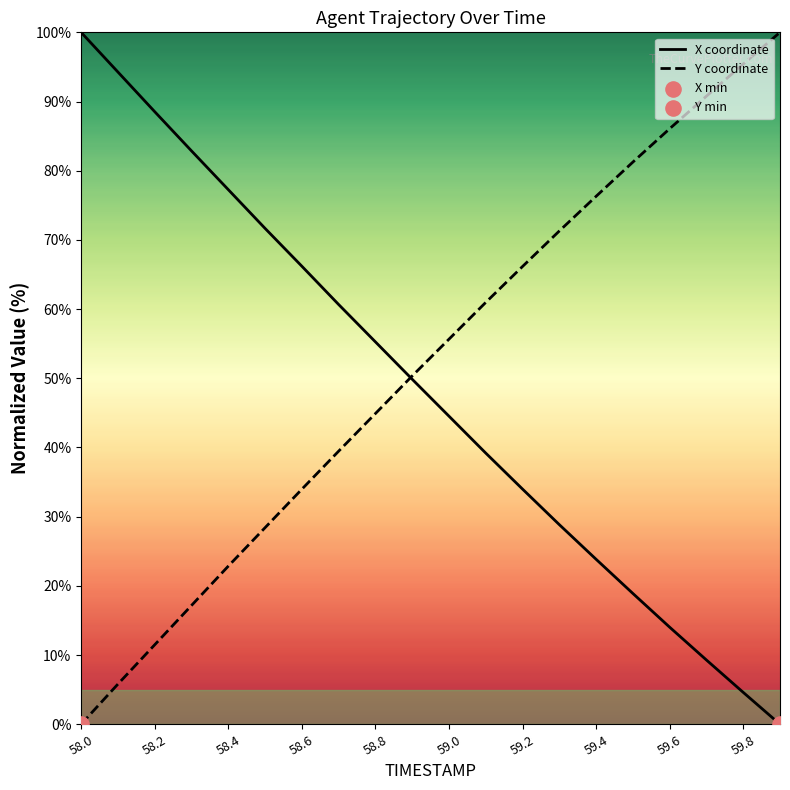

Is the value of Y at 58.7 greater than the value of X at 59.6?

Yes